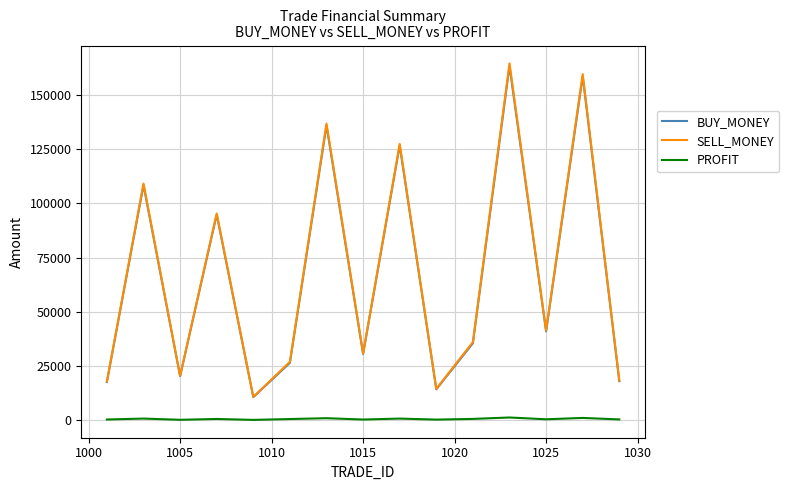

What are all the series names shown in the legend?

BUY_MONEY, SELL_MONEY, PROFIT